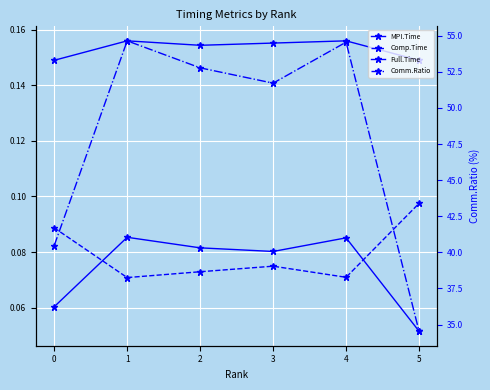

Count the number of data series in this chart.

4